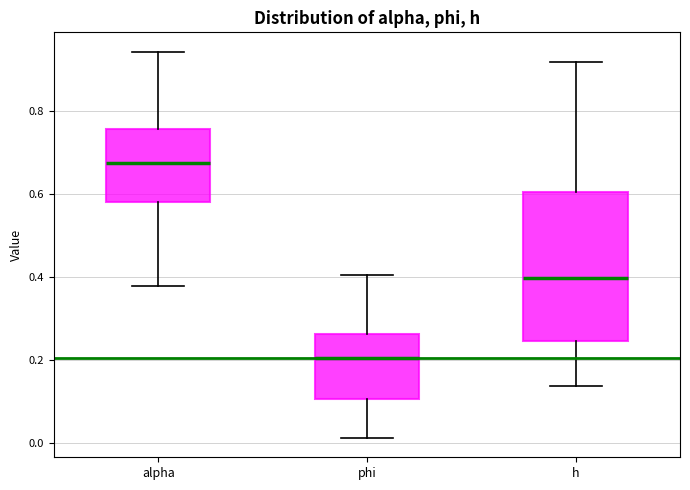

Reading left to right, read every box against the y-axis: the position of its median line, the range the box covers, and the ends of its whiskers. The values are not printed on the chart, so give them approximately, as read against the axis.

alpha: median 0.68, box 0.58 to 0.76, whiskers 0.38 to 0.94
phi: median 0.20, box 0.10 to 0.26, whiskers 0.02 to 0.40
h: median 0.40, box 0.24 to 0.60, whiskers 0.14 to 0.92